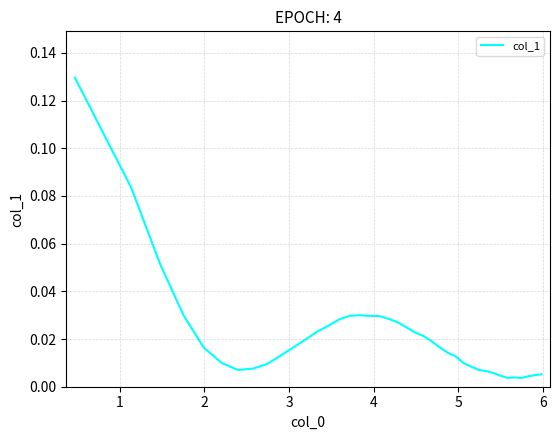

How many lines are shown in the chart?

1